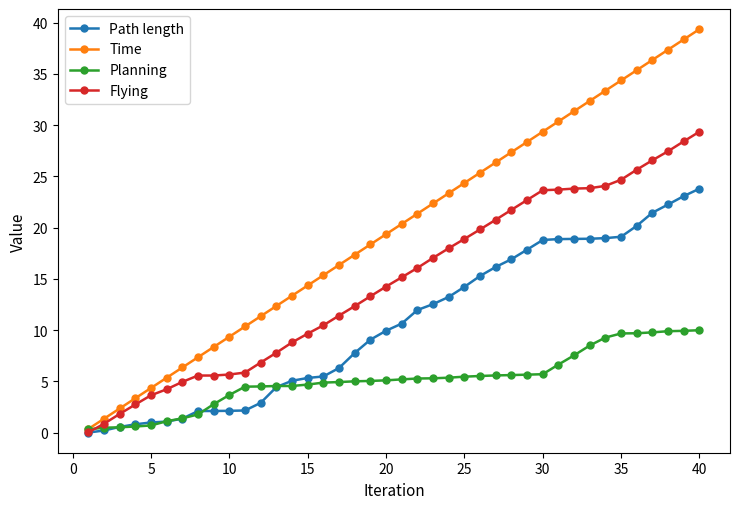

List the series in order of their peak value, lowest first.

Planning, Path length, Flying, Time